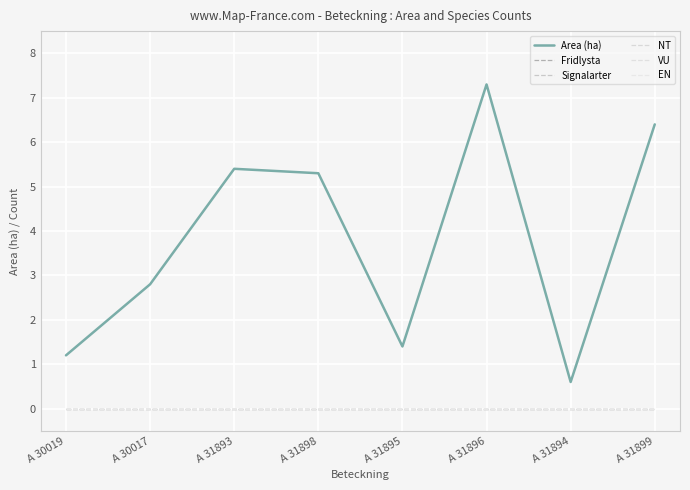

Rank the categories by EN value from highest to lowest.

A 30019, A 30017, A 31893, A 31898, A 31895, A 31896, A 31894, A 31899